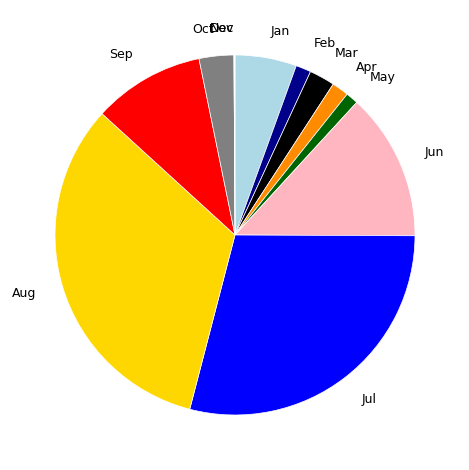

Does any single category account for the majority?

No